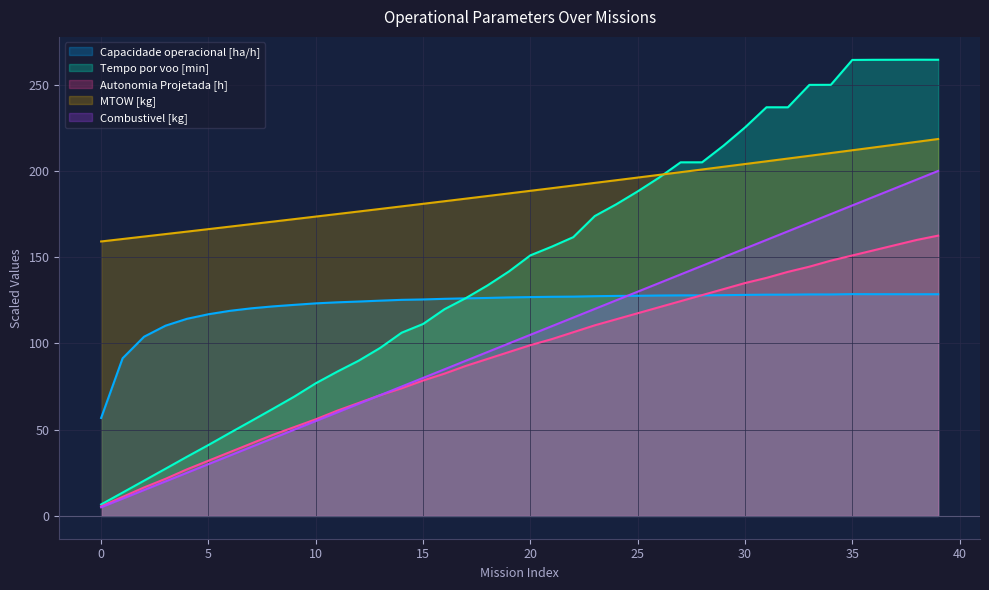

Which has a higher value, 10 or 26?

26